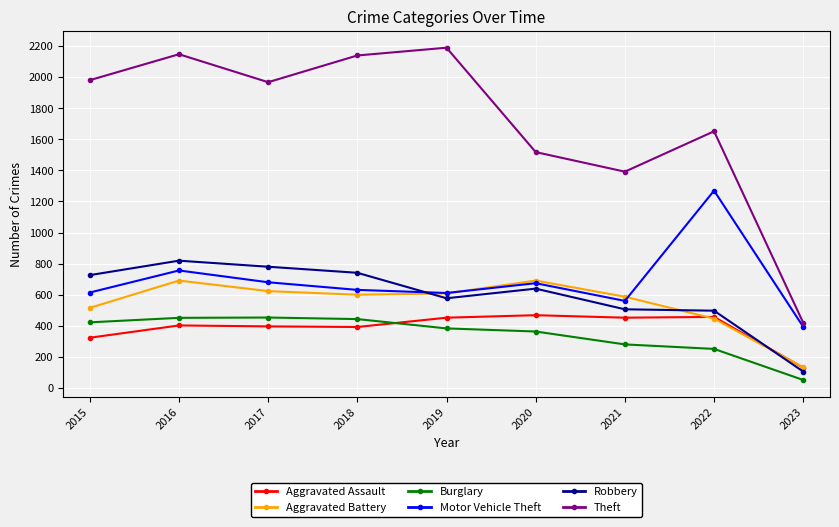

What is the value of the Robbery point at the 3rd from the left?

780